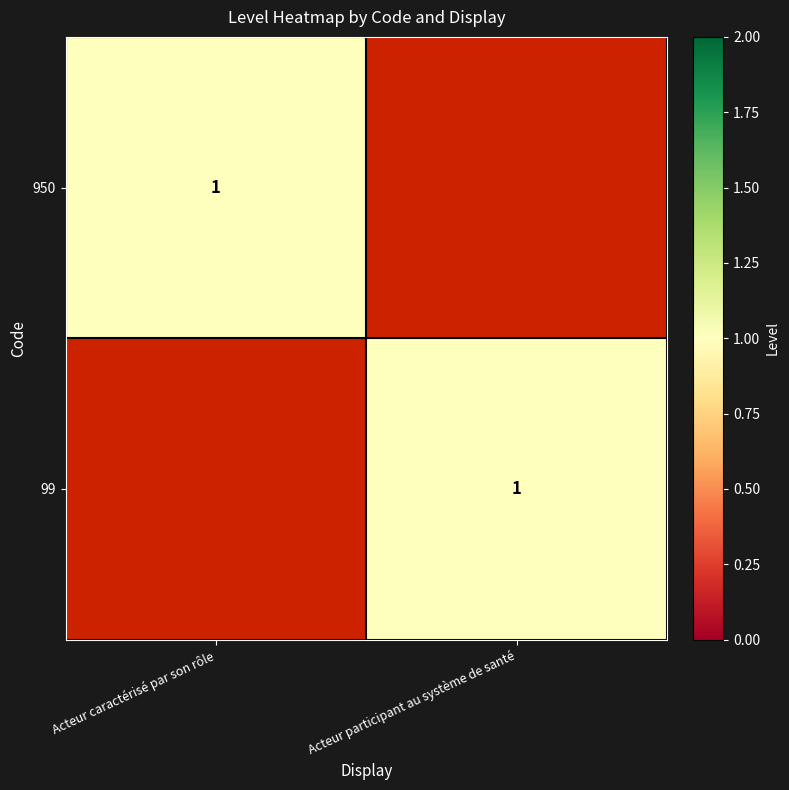

Is it true that 950 equals 1 at Acteur caractérisé par son rôle?

True